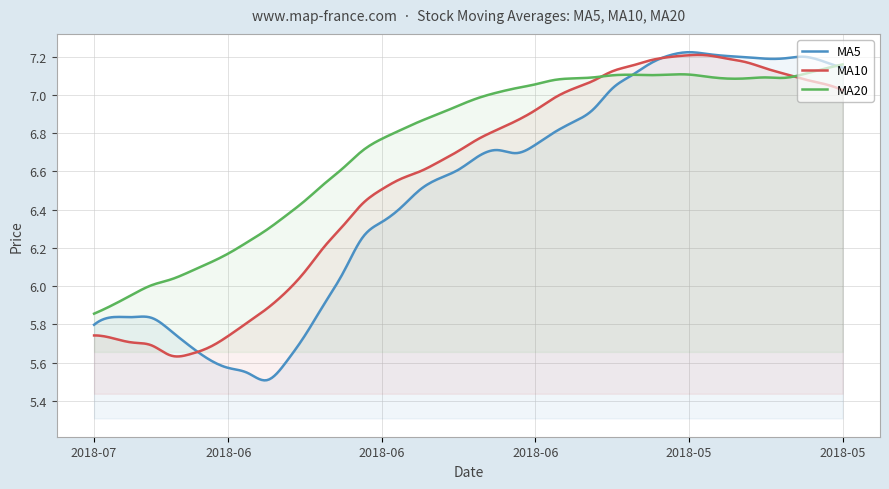

How many interior local valleys does the ma10 series have?

1